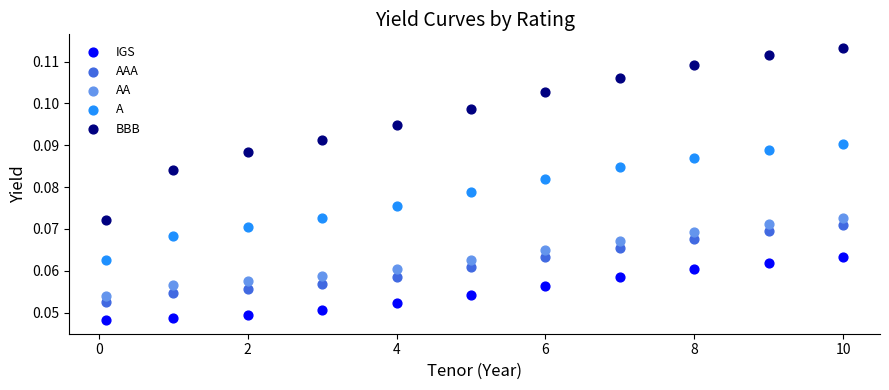

Which series reaches the maximum Y coordinate?

BBB